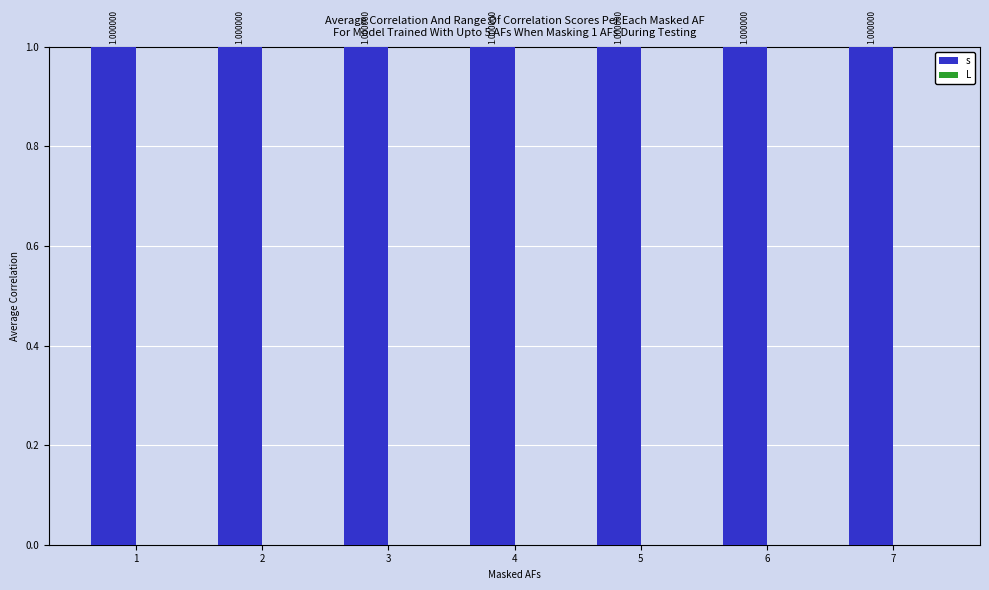

What is the sum of the s values at 2 and 4?

2